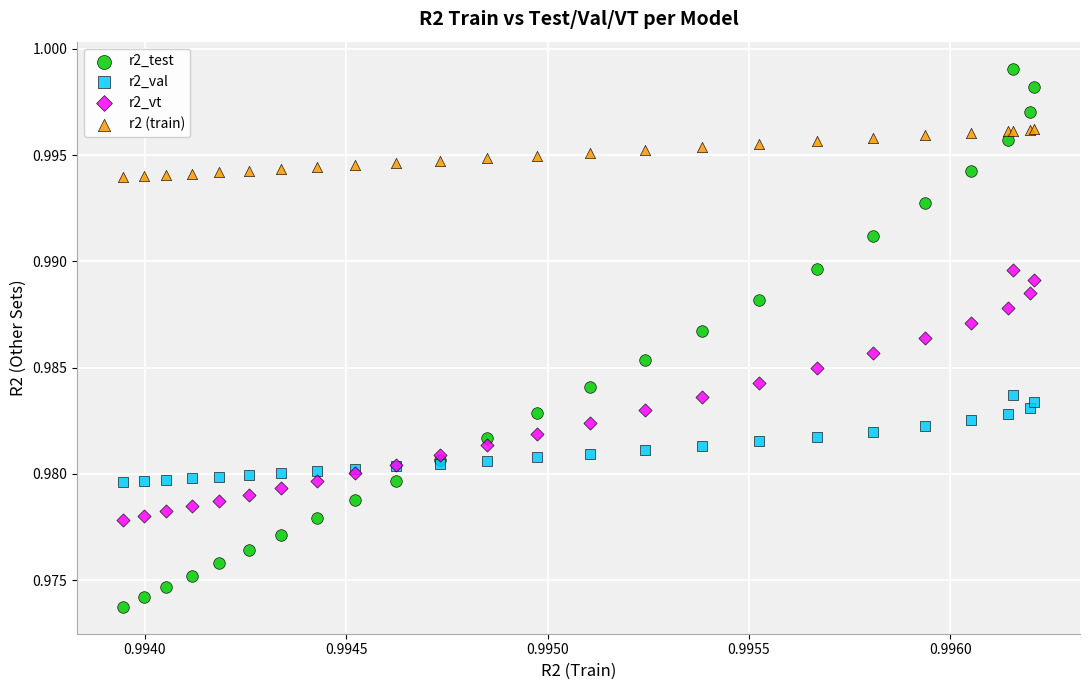

Which series has the largest Y range (max minus min)?

r2_test